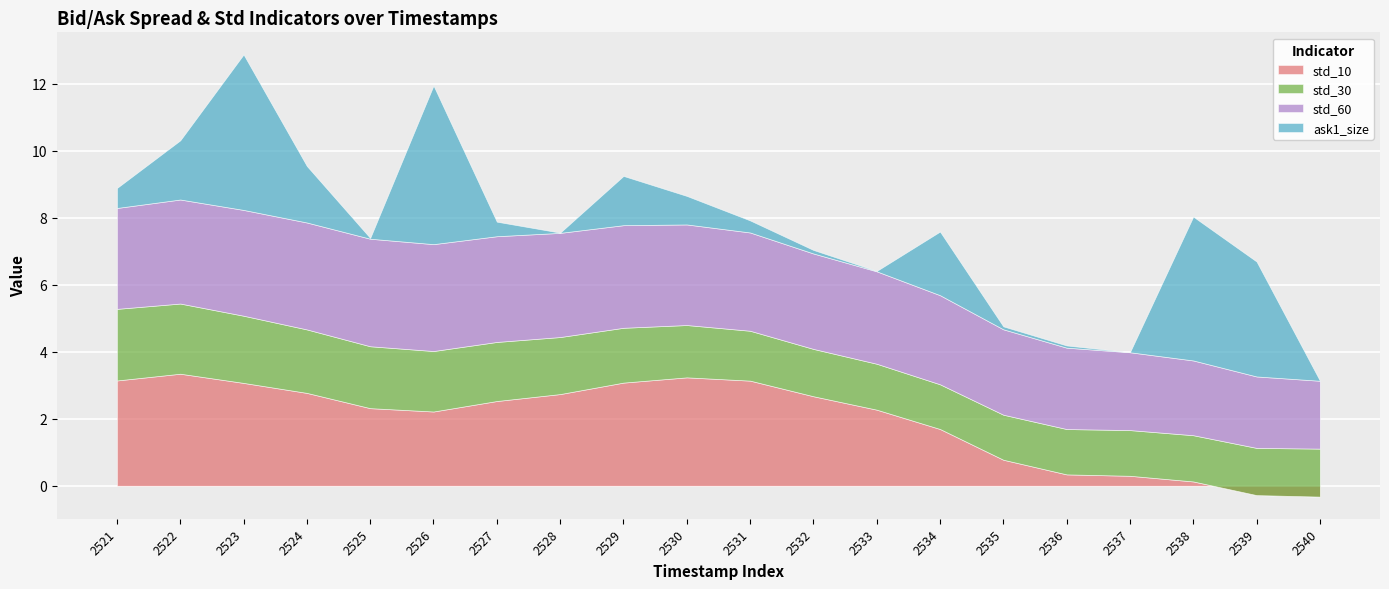

Reading left to right, list all the values displayed in this chart.

std_10: 2521=3.1	2522=3.3	2523=3.1	2524=2.8	2525=2.3	2526=2.2	2527=2.5	2528=2.7	2529=3.1	2530=3.2	2531=3.1	2532=2.7	2533=2.3	2534=1.7	2535=0.8	2536=0.3	2537=0.3	2538=0.1	2539=-0.3	2540=-0.3
std_30: 2521=2.1	2522=2.1	2523=2.0	2524=1.9	2525=1.8	2526=1.8	2527=1.8	2528=1.7	2529=1.6	2530=1.6	2531=1.5	2532=1.4	2533=1.4	2534=1.3	2535=1.3	2536=1.4	2537=1.4	2538=1.4	2539=1.4	2540=1.4
std_60: 2521=3.0	2522=3.1	2523=3.2	2524=3.2	2525=3.2	2526=3.2	2527=3.2	2528=3.1	2529=3.1	2530=3.0	2531=2.9	2532=2.8	2533=2.8	2534=2.7	2535=2.5	2536=2.4	2537=2.3	2538=2.2	2539=2.1	2540=2.0
ask1_size: 2521=0.6	2522=1.8	2523=4.6	2524=1.7	2525=0.0	2526=4.7	2527=0.4	2528=0.0	2529=1.5	2530=0.9	2531=0.4	2532=0.1	2533=0.0	2534=1.9	2535=0.1	2536=0.1	2537=0.0	2538=4.3	2539=3.4	2540=0.0